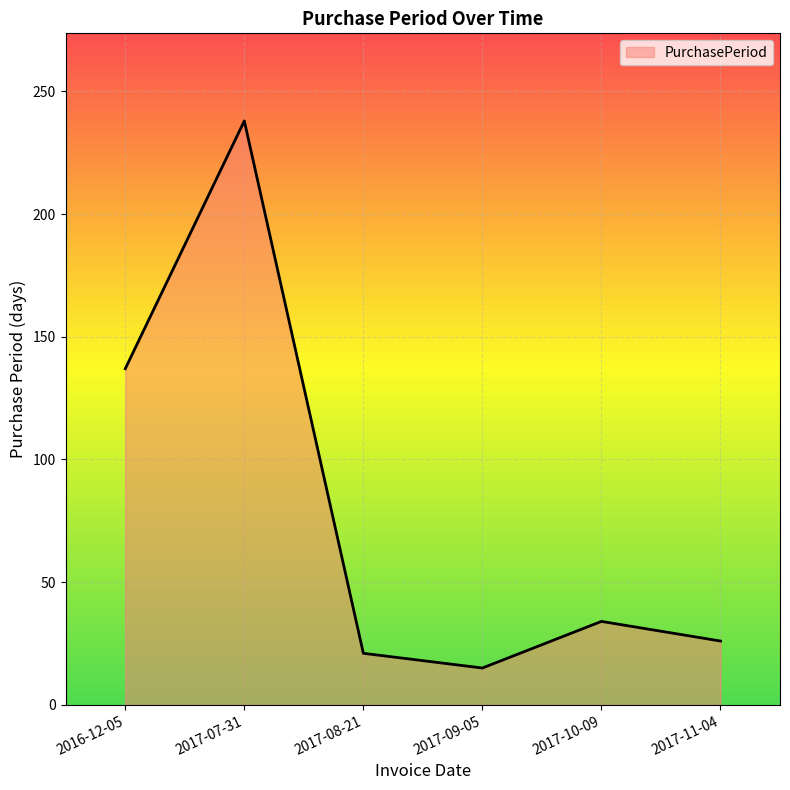

Which category has the lowest value across all series?

2017-09-05